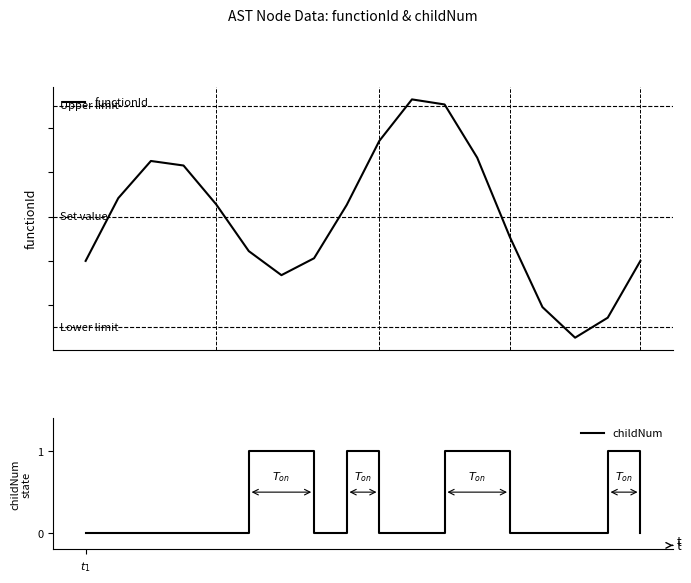

Reading left to right, list all the values displayed in this chart.

functionId: $t_1$=5960401.8	1=5960402.1	2=5960402.3	3=5960402.2	4=5960402.1	5=5960401.8	6=5960401.7	7=5960401.8	8=5960402.1	9=5960402.3	10=5960402.5	11=5960402.5	12=5960402.3	13=5960401.9	14=5960401.6	15=5960401.5	16=5960401.5	17=5960401.8
childNum: $t_1$=0.0	1=0.0	2=0.0	3=0.0	4=0.0	5=1.0	6=1.0	7=0.0	8=1.0	9=0.0	10=0.0	11=1.0	12=1.0	13=0.0	14=0.0	15=0.0	16=1.0	17=0.0